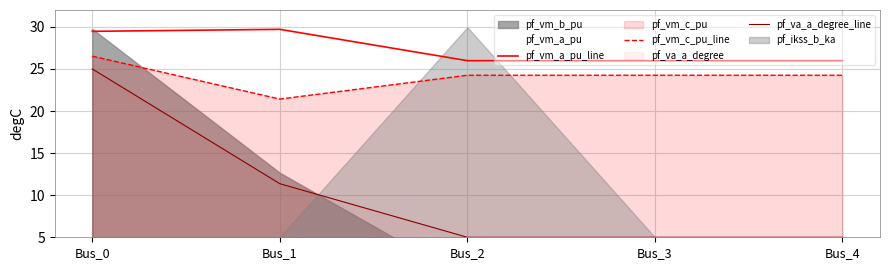

True or false: pf_vm_a_pu_line has more than 1 interior local peaks.

False